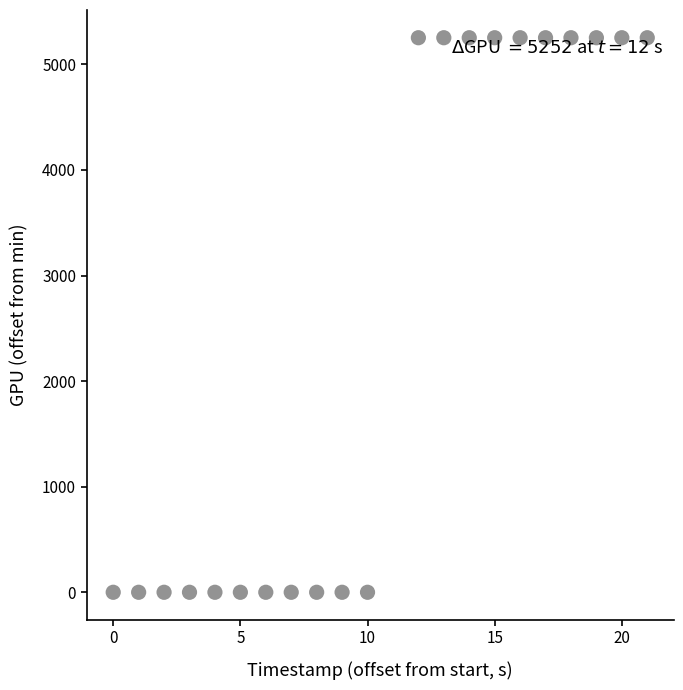

What is the range of Y values (max minus min)?

5252